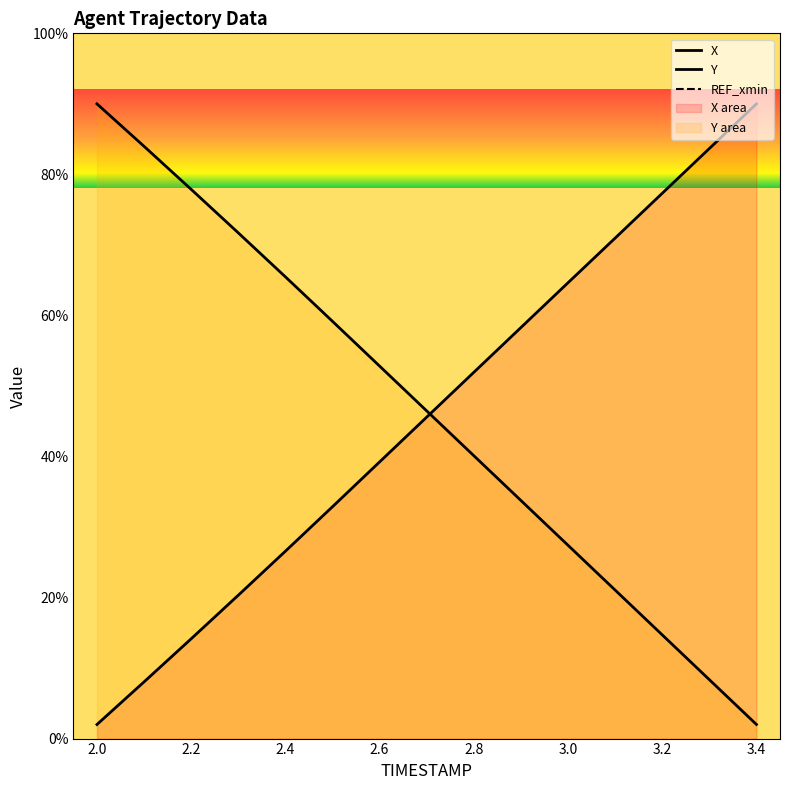

How many distinct data groups are displayed?

3